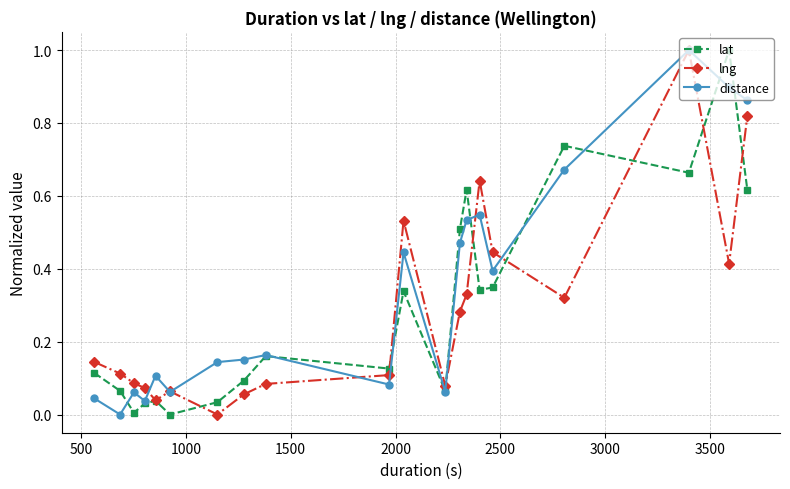

What is the greatest value displayed?

1.0